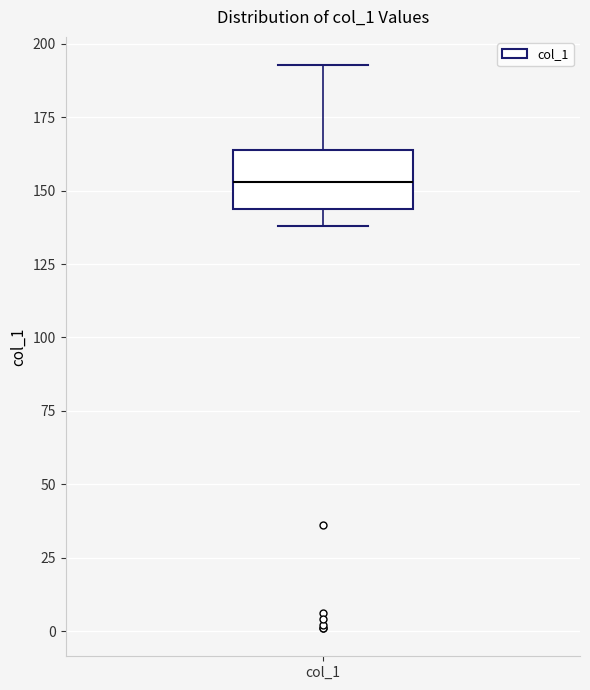

Read this box plot against the y-axis: the position of the median line, the range covered by the box, and the ends of both whiskers. The values are not printed on the chart, so give them approximately, as read against the axis.

median 155, box 145 to 165, whiskers 140 to 195